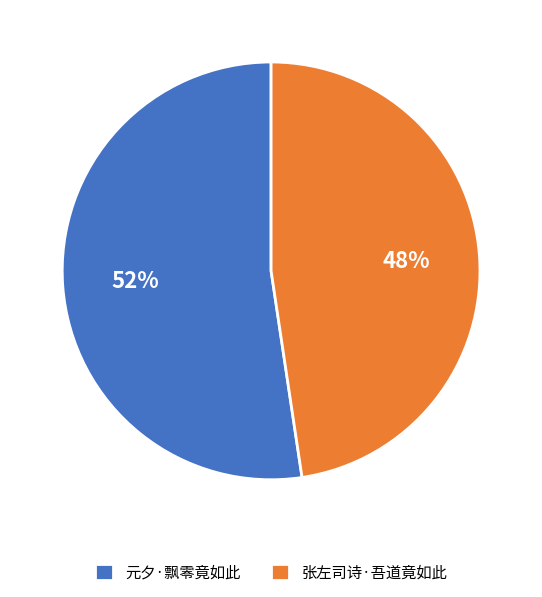

Which category has the smallest portion of the pie?

张左司诗·吾道竟如此